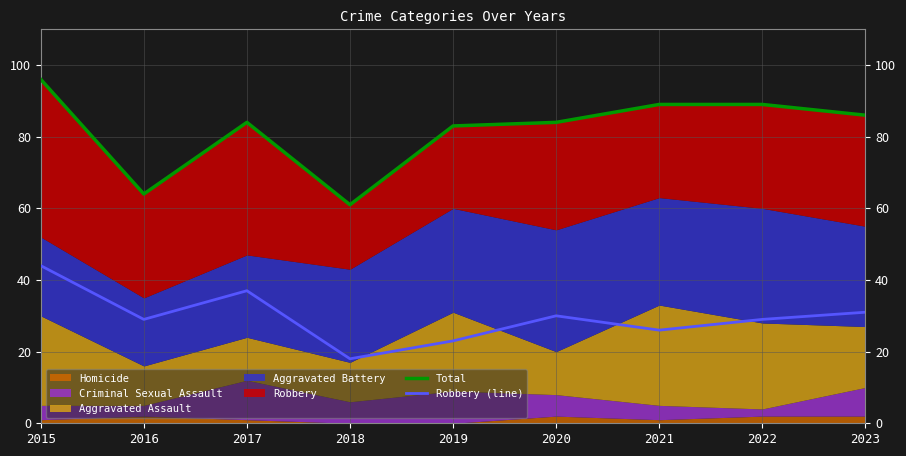

What is the sum of all Robbery (line) values?

267